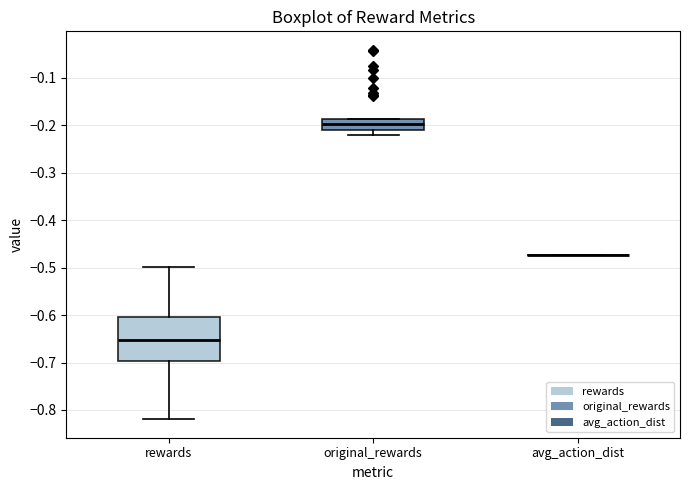

Reading left to right, read every box against the y-axis: the position of its median line, the range the box covers, and the ends of its whiskers. The values are not printed on the chart, so give them approximately, as read against the axis.

rewards: median -0.65, box -0.70 to -0.60, whiskers -0.82 to -0.50
original_rewards: median -0.20, box -0.21 to -0.19, whiskers -0.22 to -0.19
avg_action_dist: box collapsed to a line at -0.47, whiskers -0.47 to -0.47